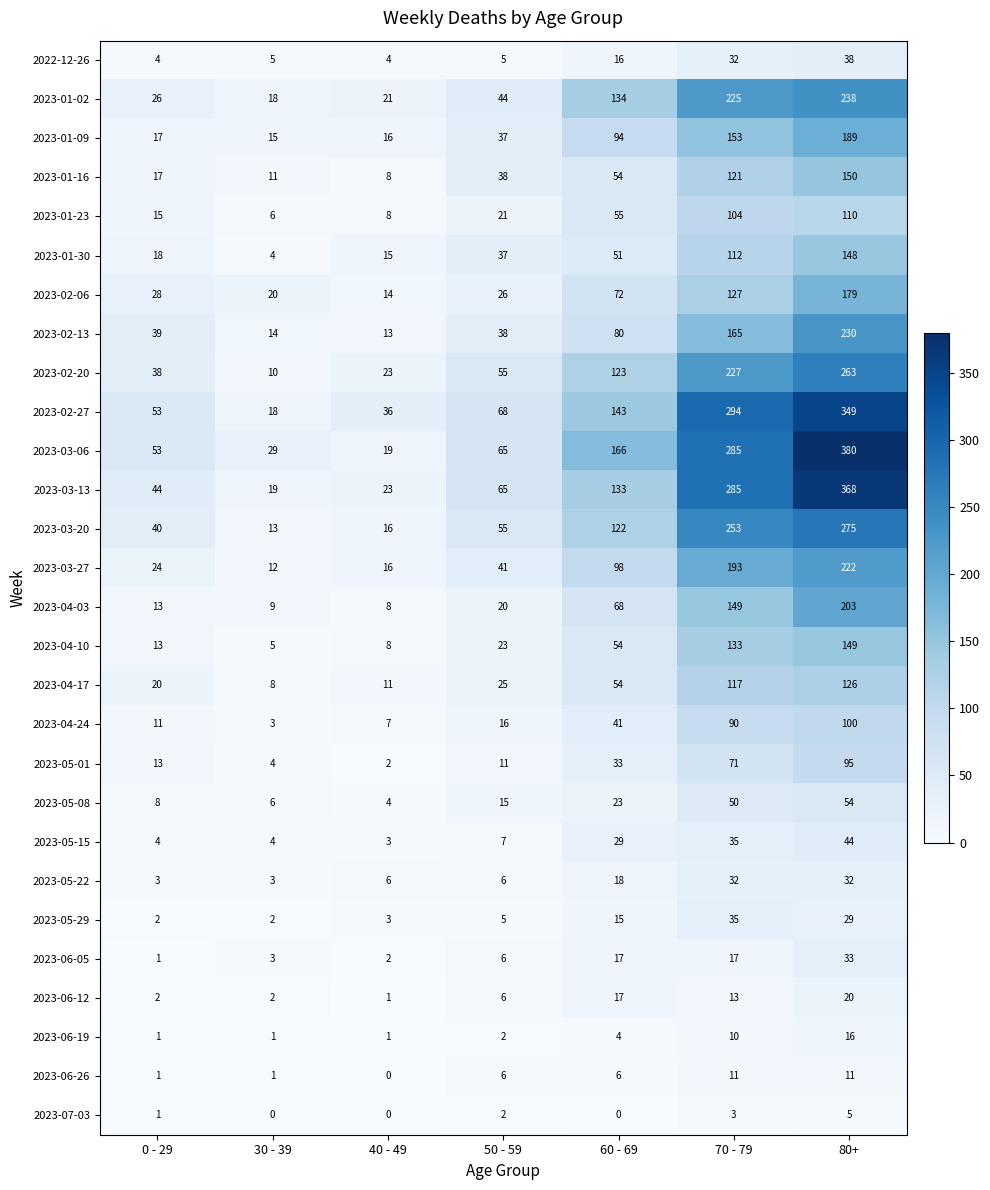

True or false: 2023-05-01 has a value of 115 at 70 - 79.

False